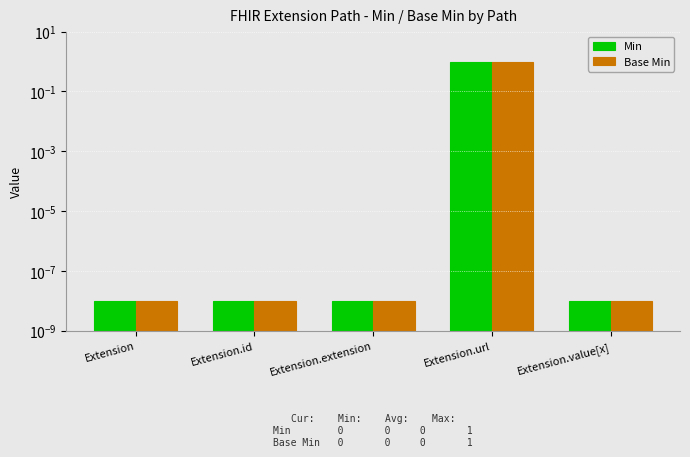

What is the greatest value displayed?

1.0